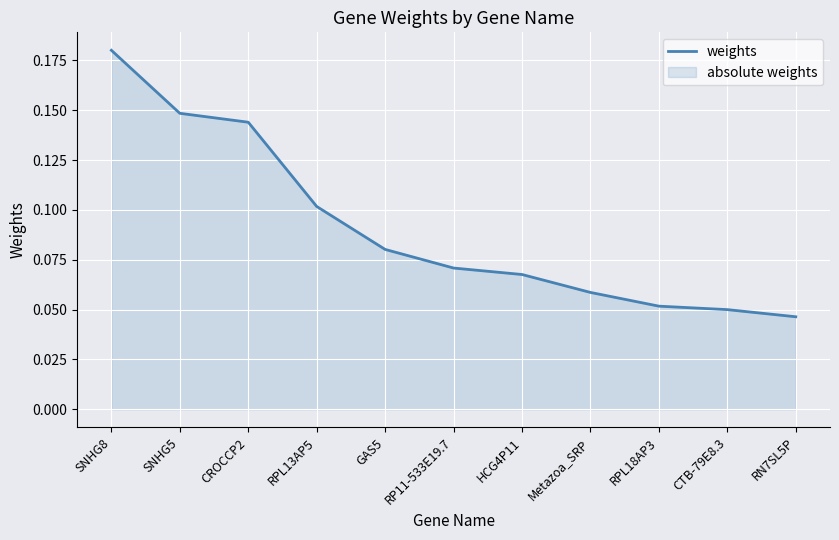

What is the sum of all values?

1.0